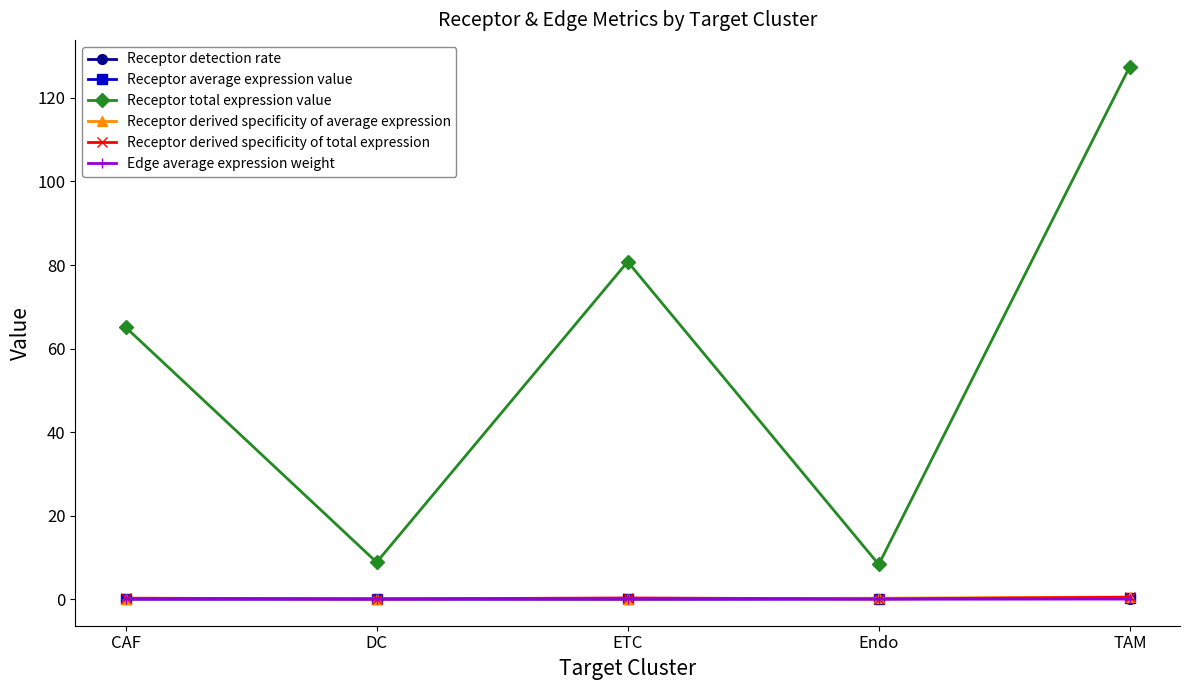

Which series has the largest total across all categories?

Receptor total expression value